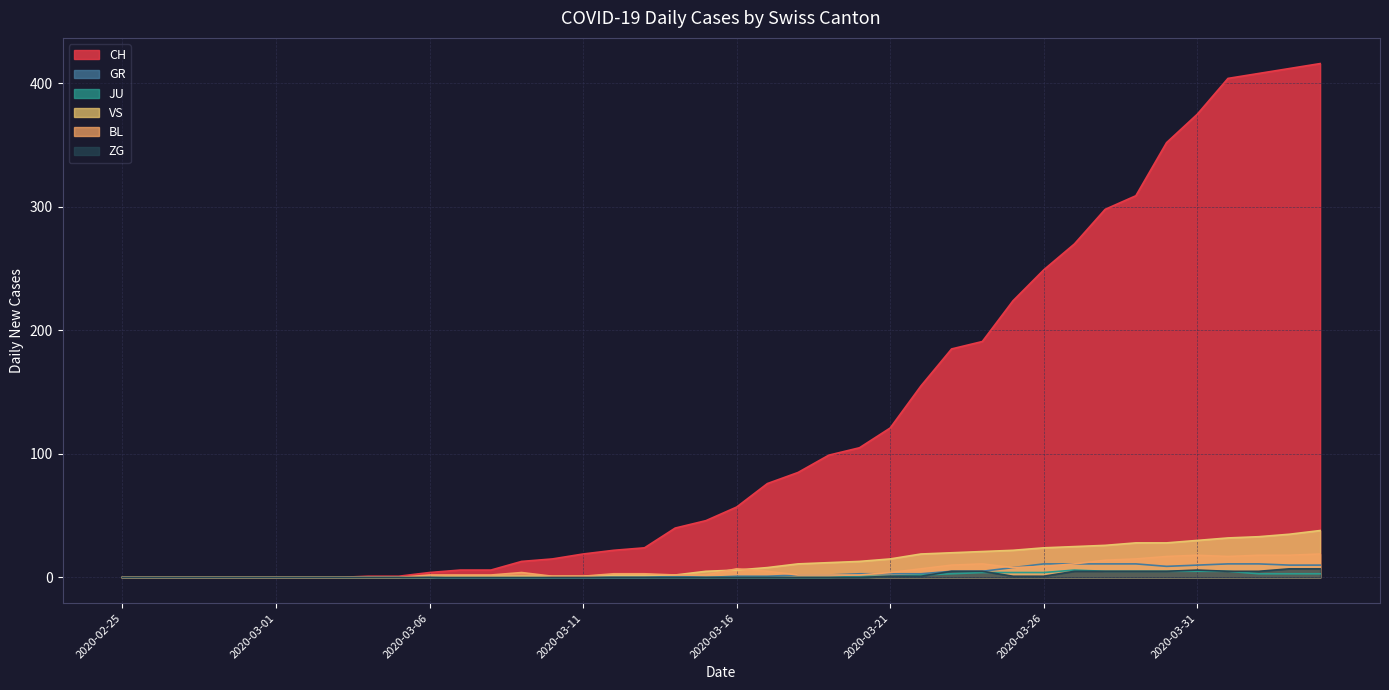

How many data points in BL are less than 3?

20